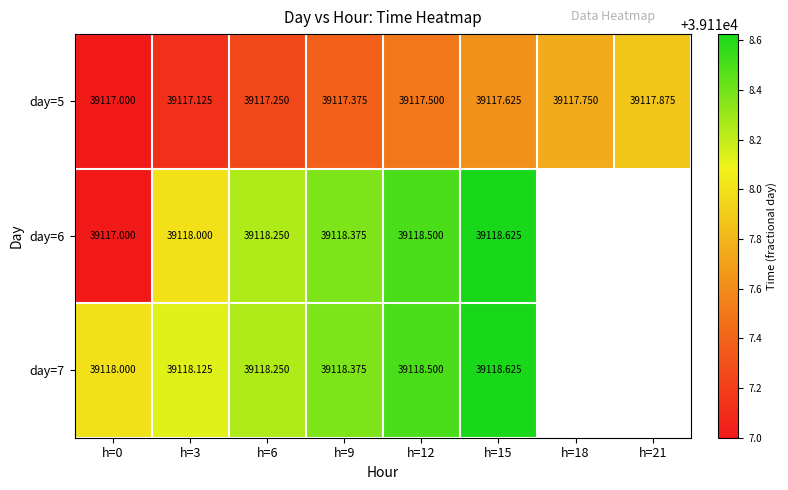

How many series are shown in this chart?

3